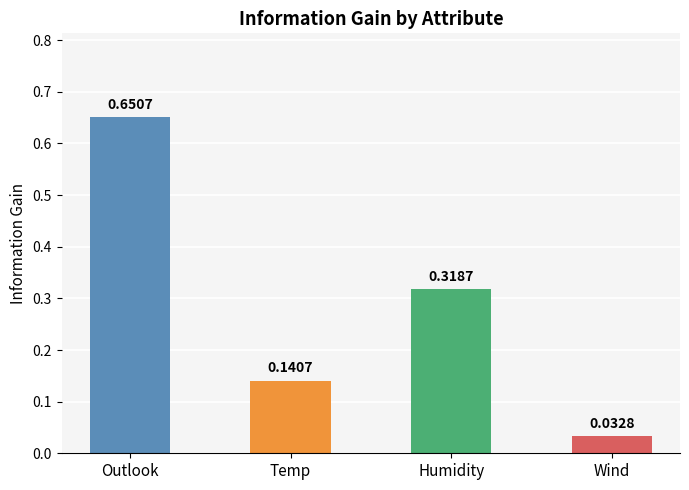

What is the change in value from Humidity to Wind?

-0.3